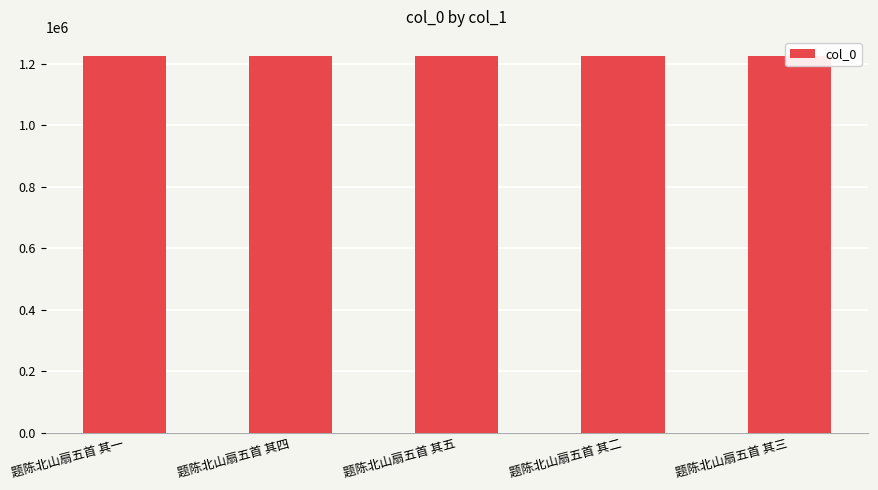

What value does the data have at 题陈北山扇五首 其五?

1226918